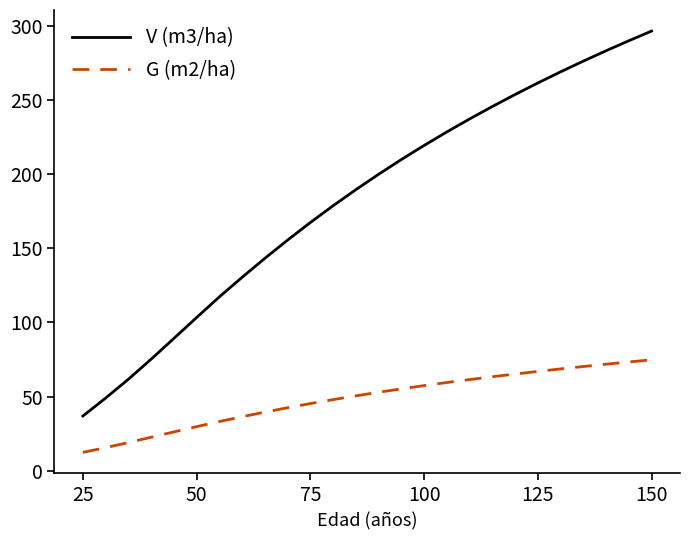

Rank the series by their maximum value, from highest to lowest.

V (m3/ha), G (m2/ha)